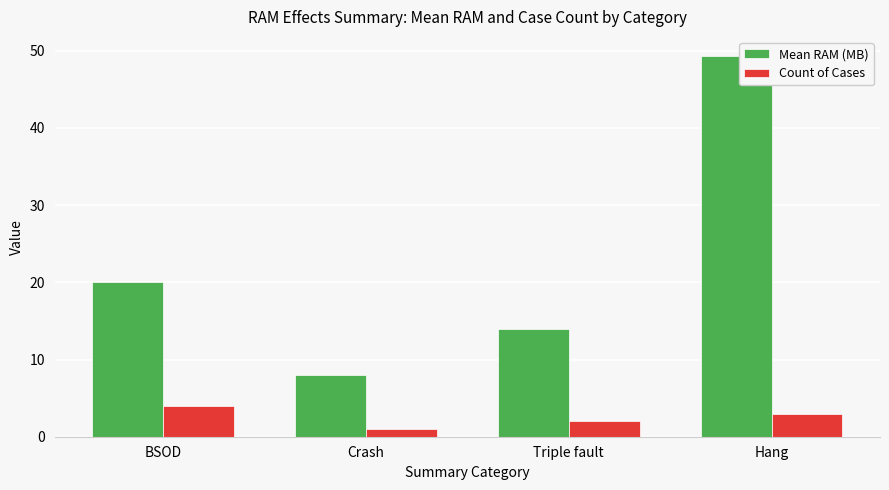

Reading right to left, extract all data points from this chart.

Mean RAM (MB): Hang=49.3	Triple fault=14.0	Crash=8.0	BSOD=20.0
Count of Cases: Hang=3.0	Triple fault=2.0	Crash=1.0	BSOD=4.0